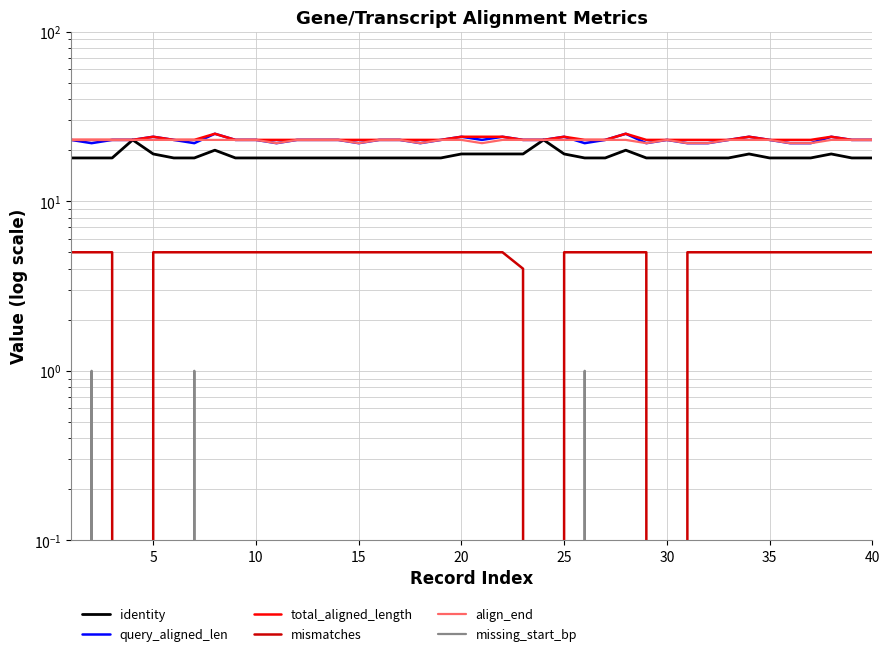

Is it true that align_end equals 35 at 10?

False